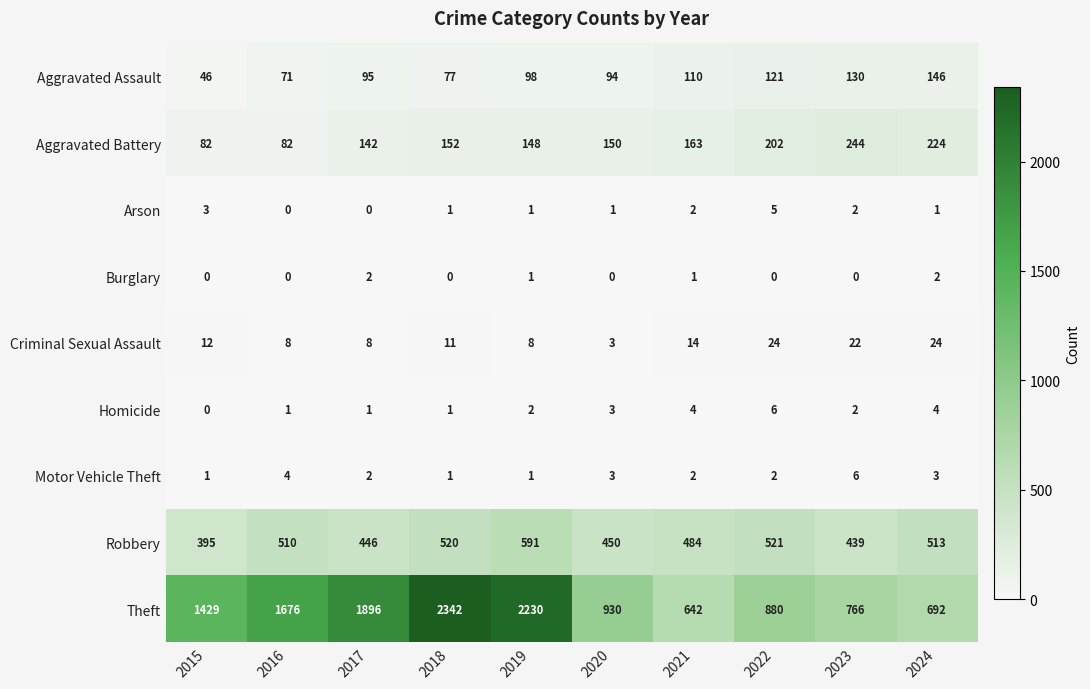

What is the highest value of the Robbery series?

591